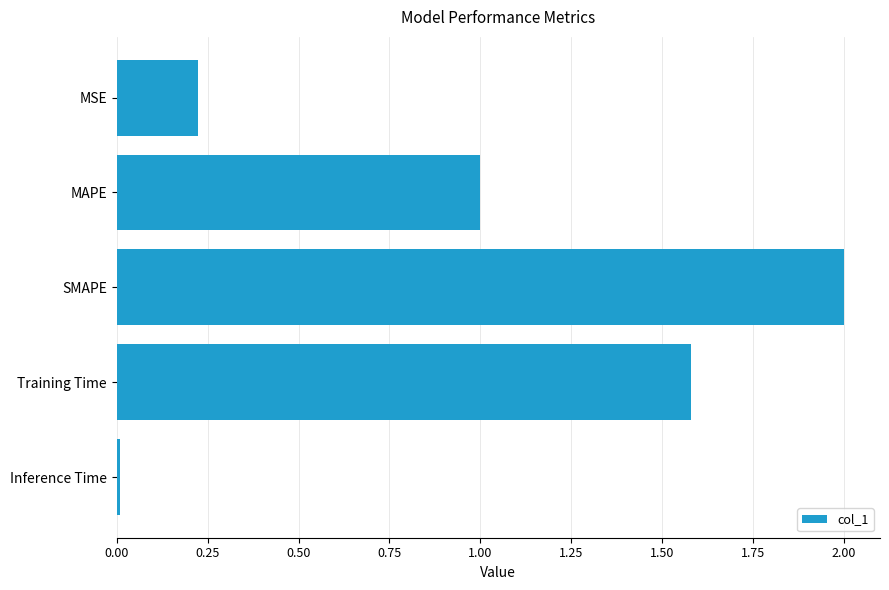

Which label corresponds to the smallest value in the chart?

Inference Time